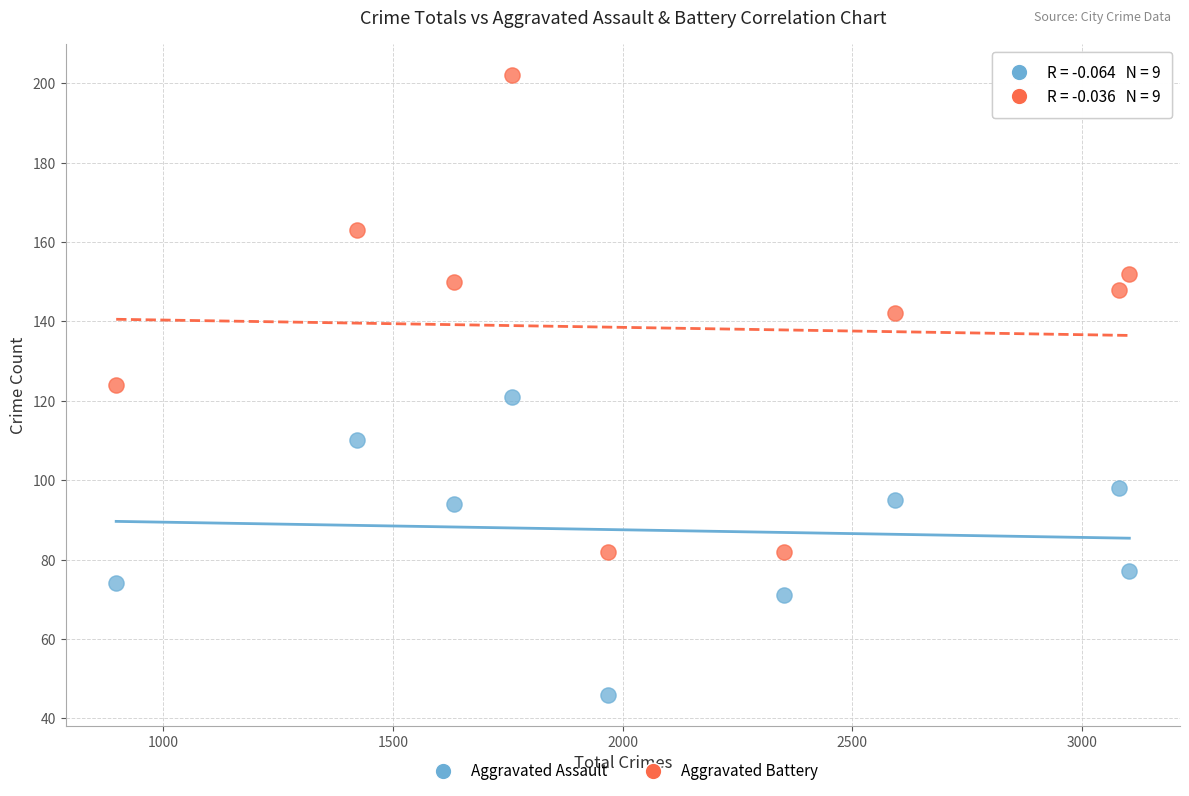

Across all data points, what is the range of Y values (max minus min)?

156